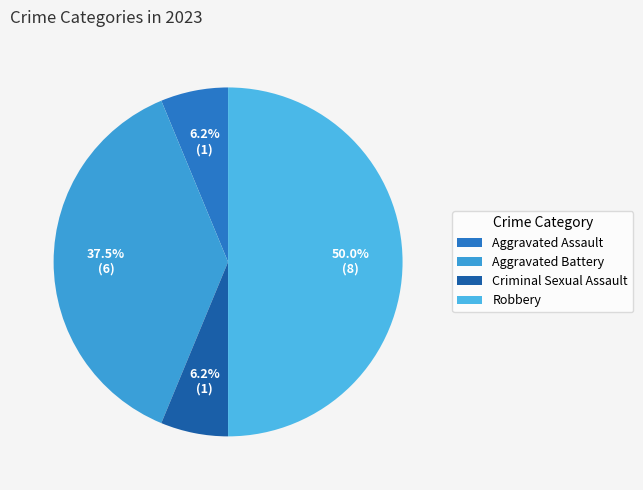

Which category has the smallest portion of the pie?

Aggravated Assault